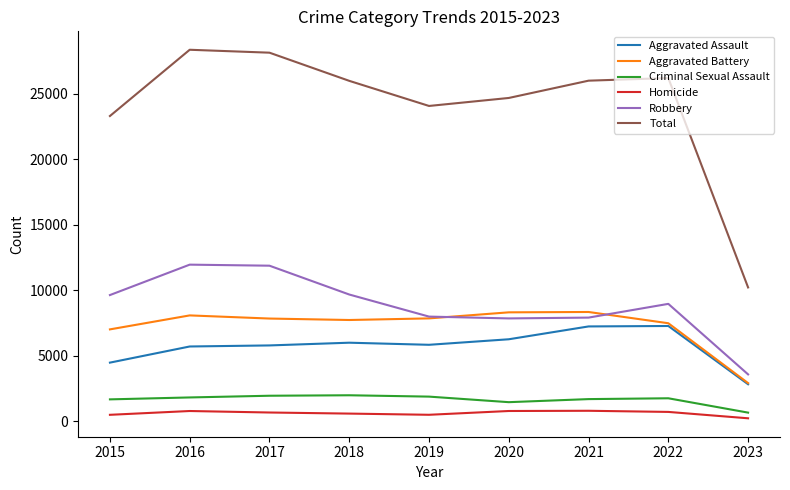

The value of Aggravated Battery at 2016 is 8085. True or false?

True